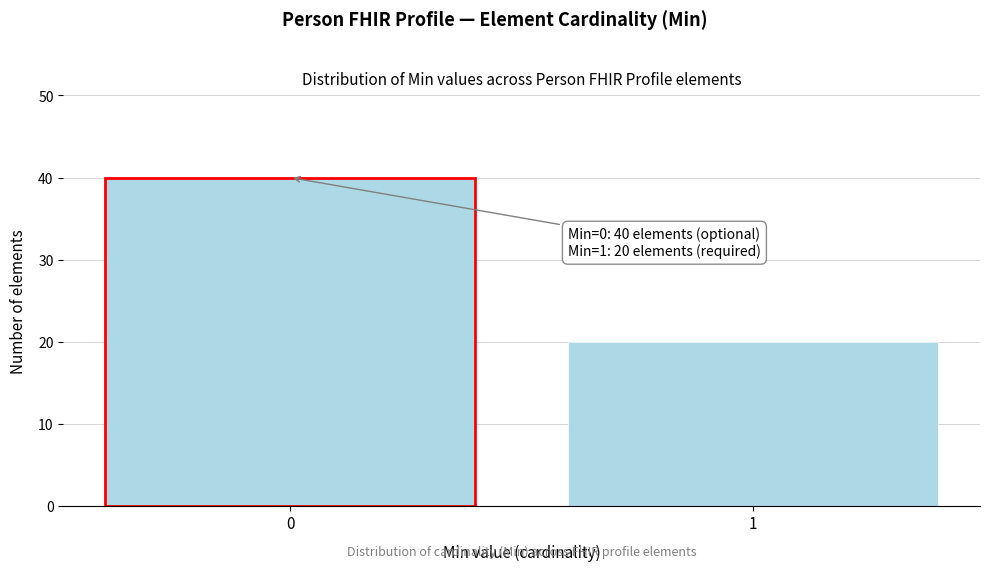

Reading left to right, what are all the values shown in this chart?

0=40	1=20